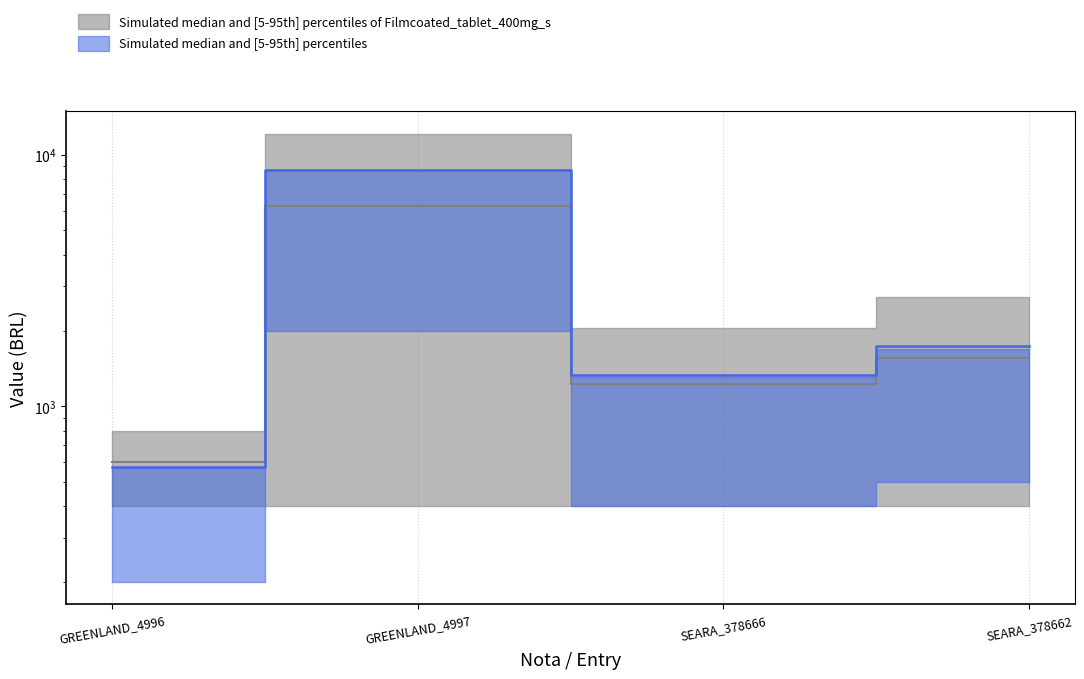

What is the smallest value displayed?

573.9